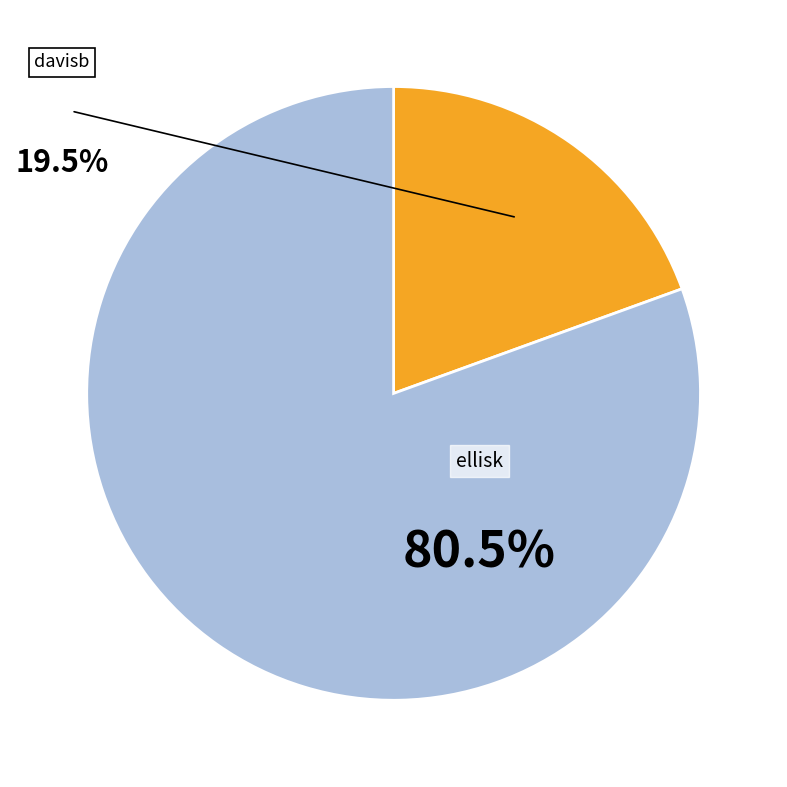

Rank the categories by value from lowest to highest.

davisb, ellisk